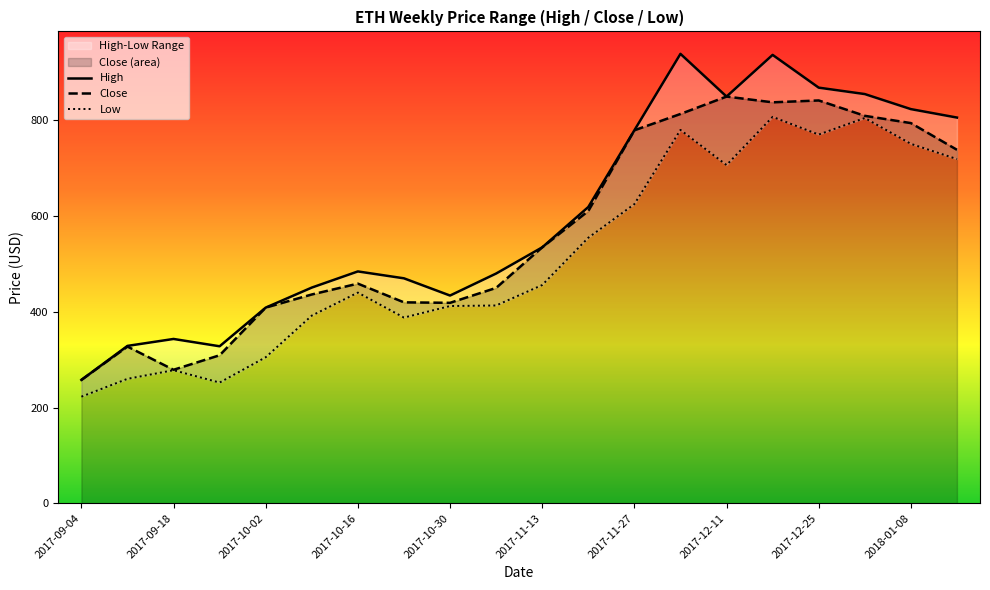

Count the number of categories in the chart.

20